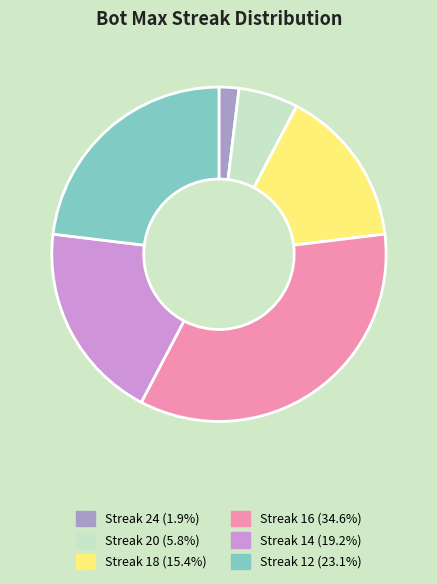

Is there a majority slice in this chart?

No